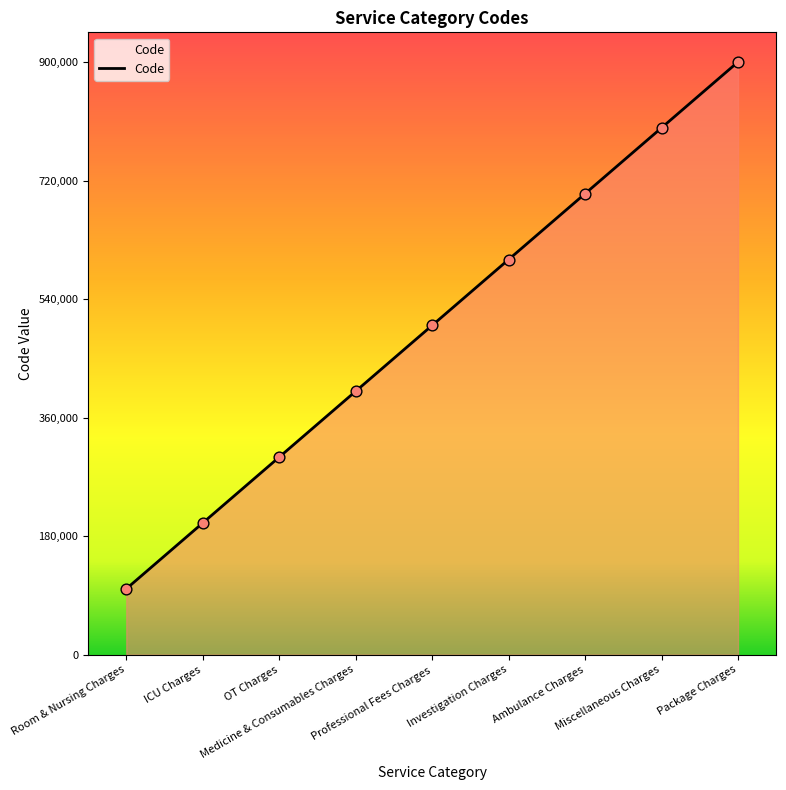

What is the change in value from ICU Charges to Professional Fees Charges?

+300000